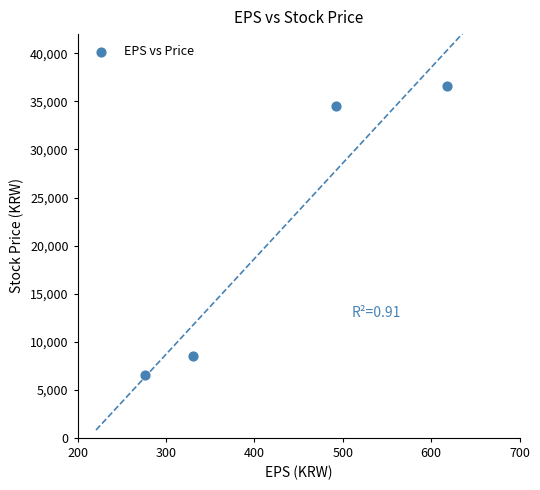

What is the average Y value?

21546